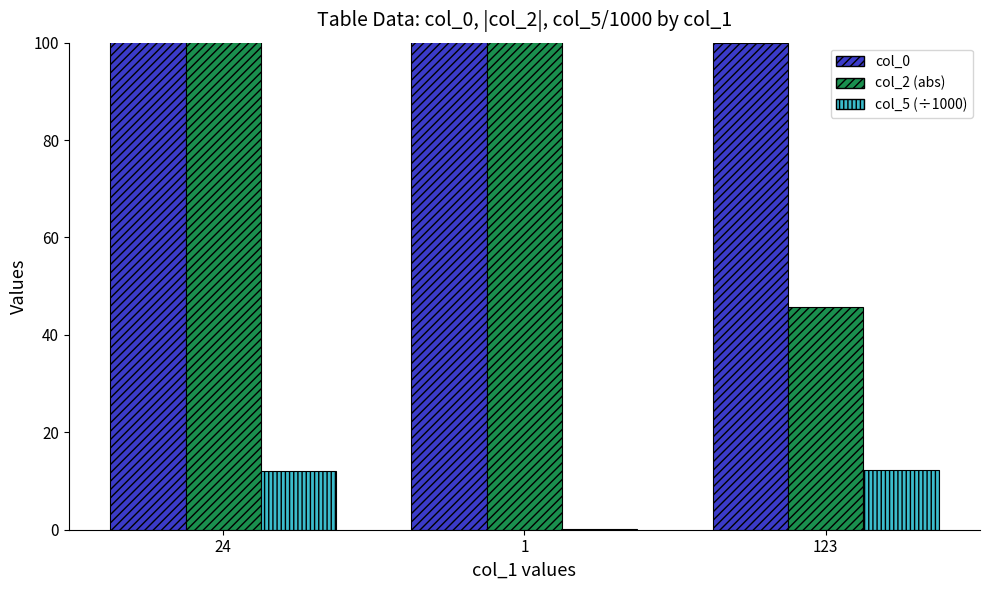

What is the label of the 1st bar from the left?

24